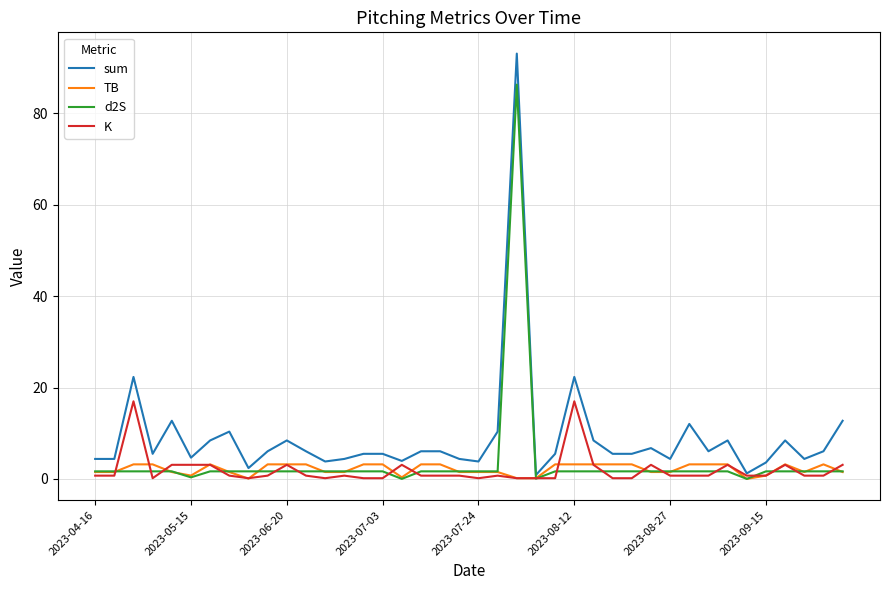

Which series has the largest total across all categories?

sum